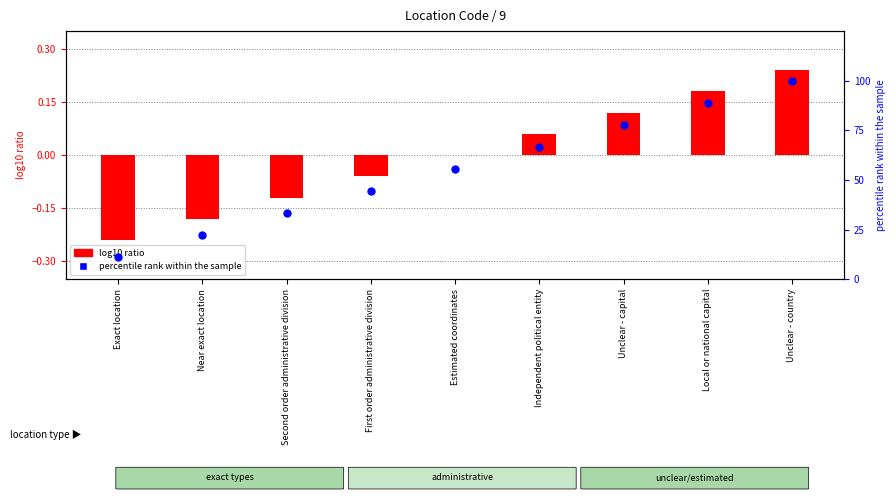

Which series reaches the maximum Y coordinate?

percentile rank within the sample